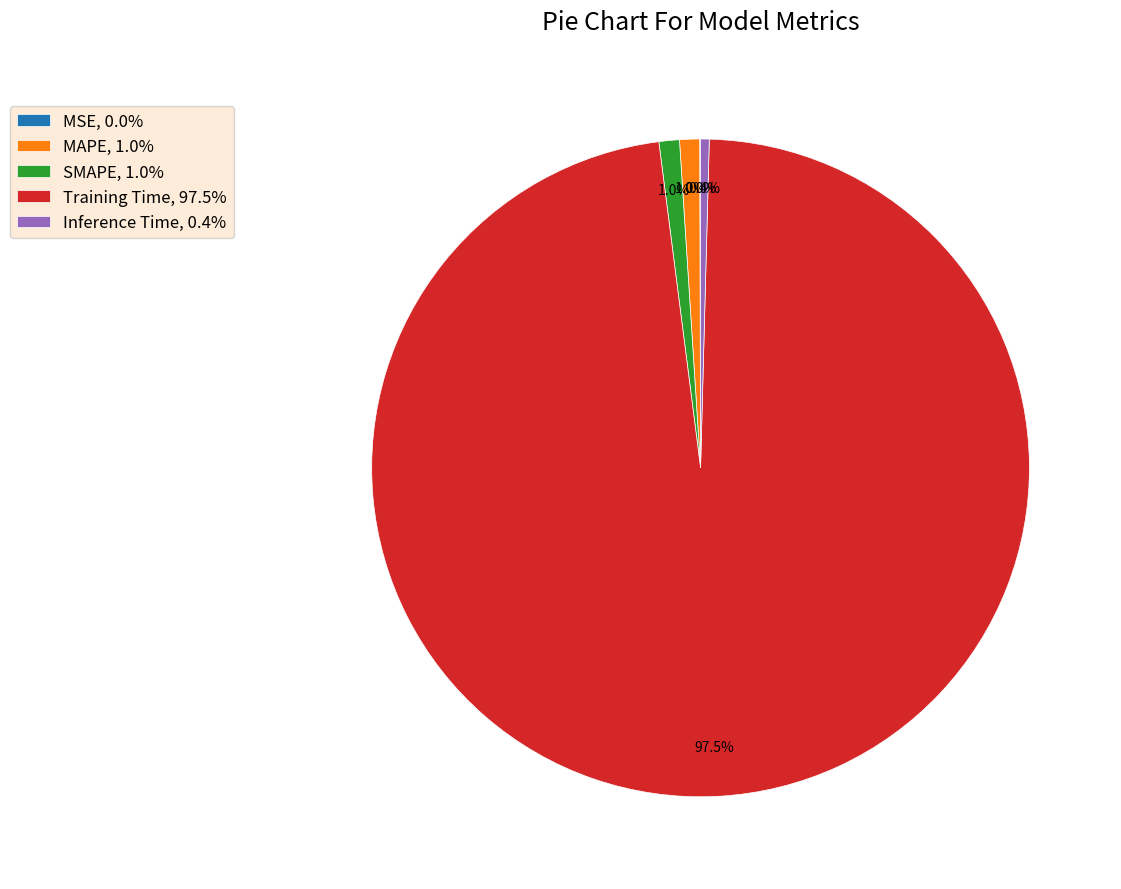

What percentage is NOT represented by Inference Time?

99.6%